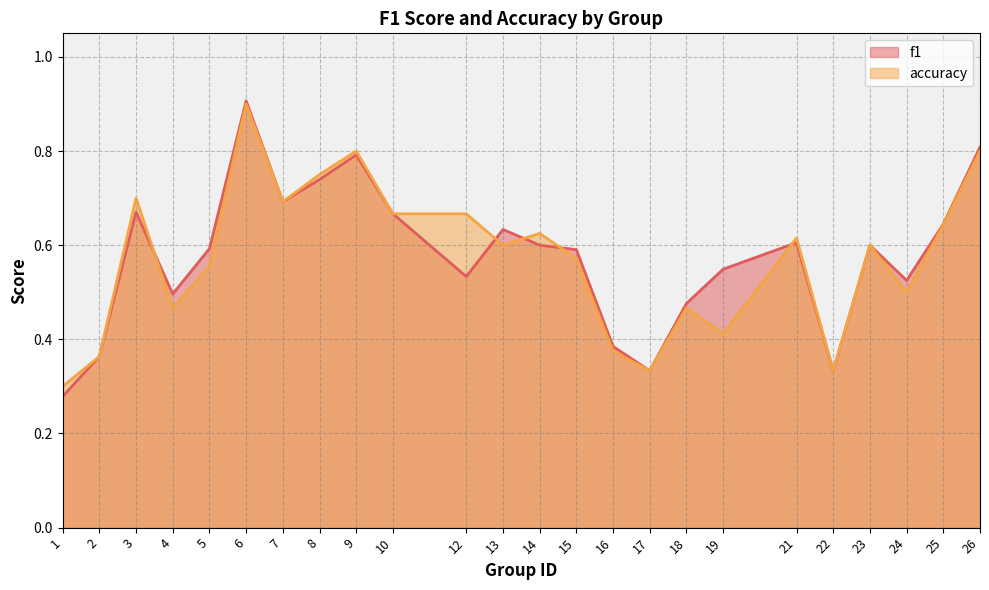

What are all the series names shown in the legend?

f1, accuracy